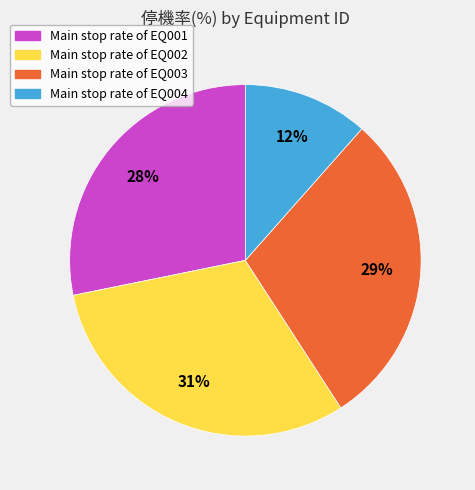

How many slices are in this pie chart?

4